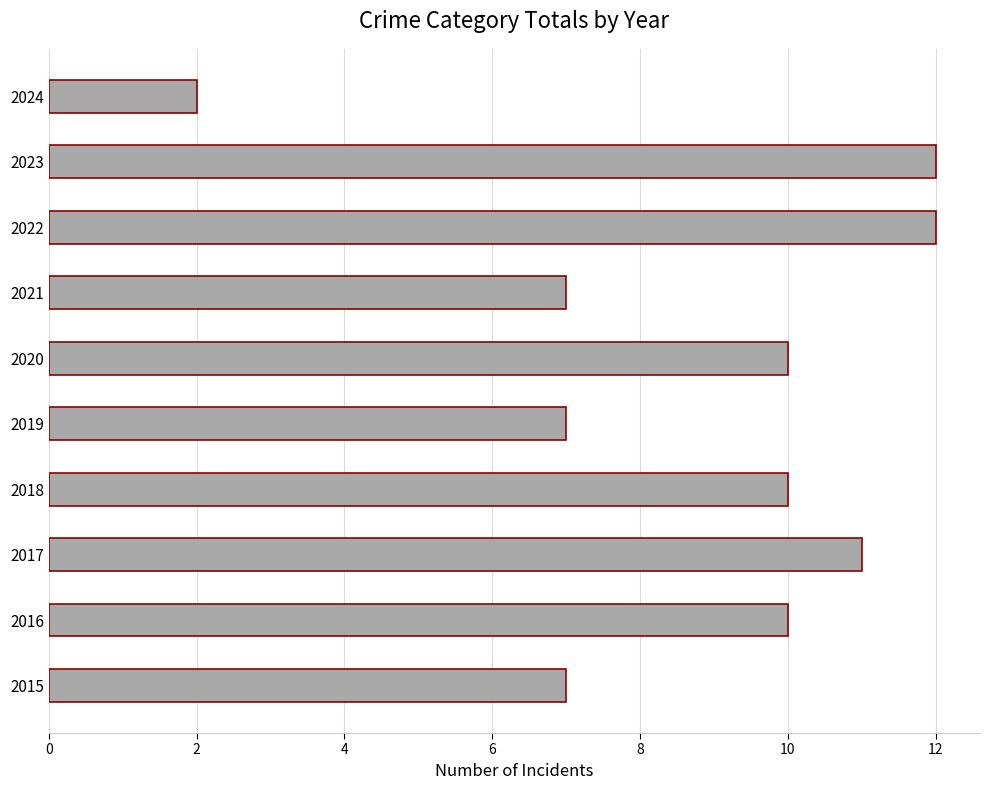

How many values are between 7 and 11?

7